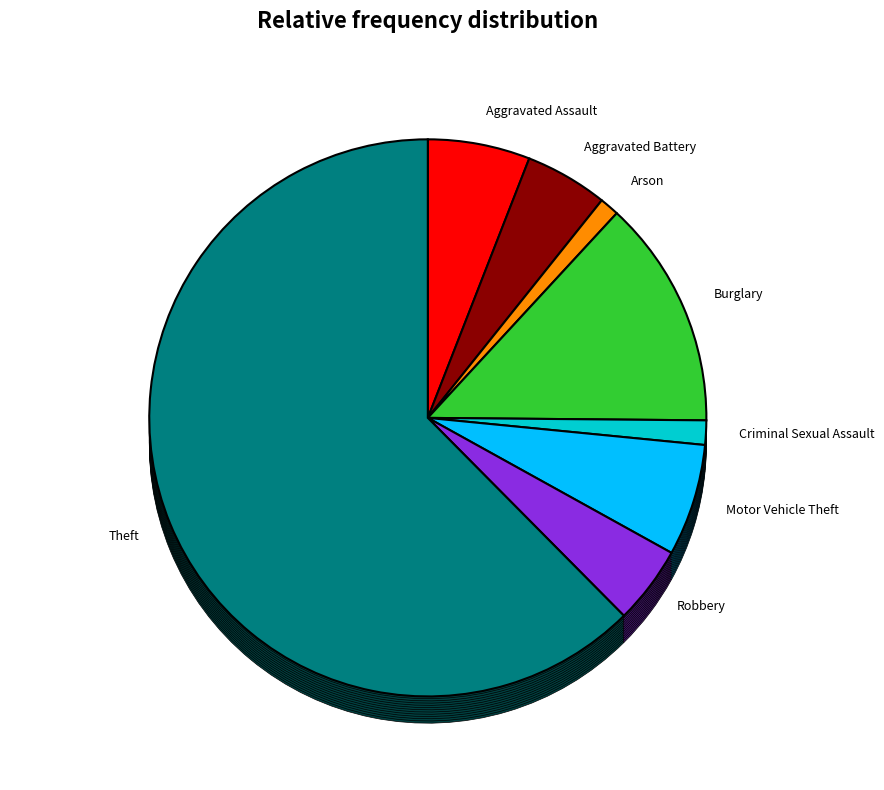

Is it true that Robbery is 1% of the pie?

False